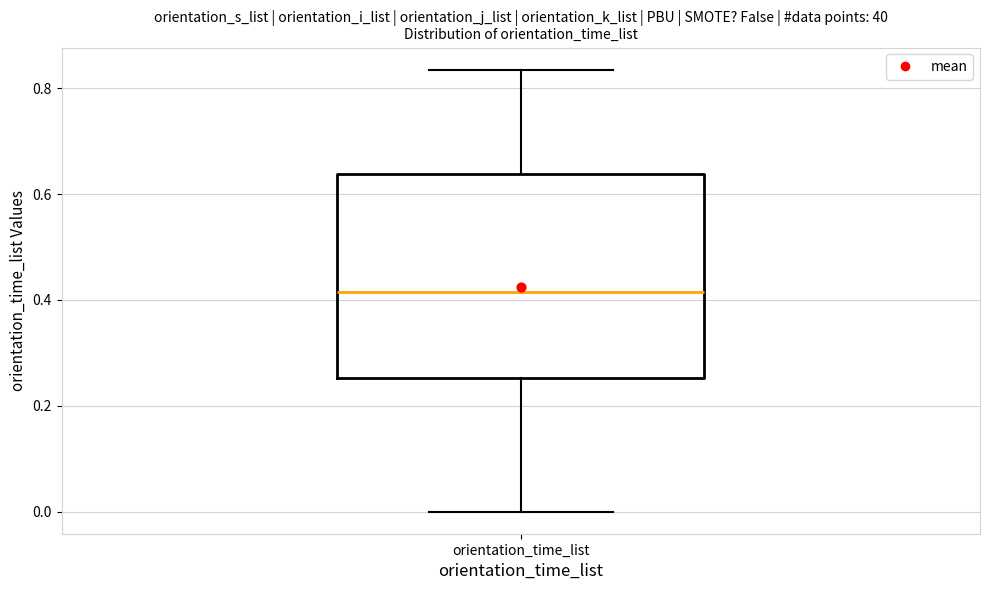

Transcribe this box plot: give where the median line is, the range the box spans, and where the two whiskers end, as read against the y-axis. The values are not printed on the chart, so give them approximately, as read against the axis.

median 0.42, box 0.26 to 0.64, whiskers 0.00 to 0.84